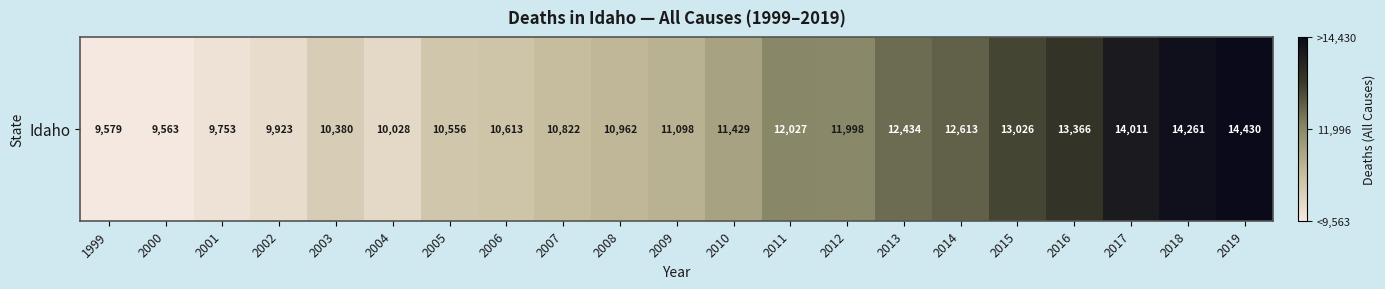

Which has a higher value, 2000 or 2006?

2006